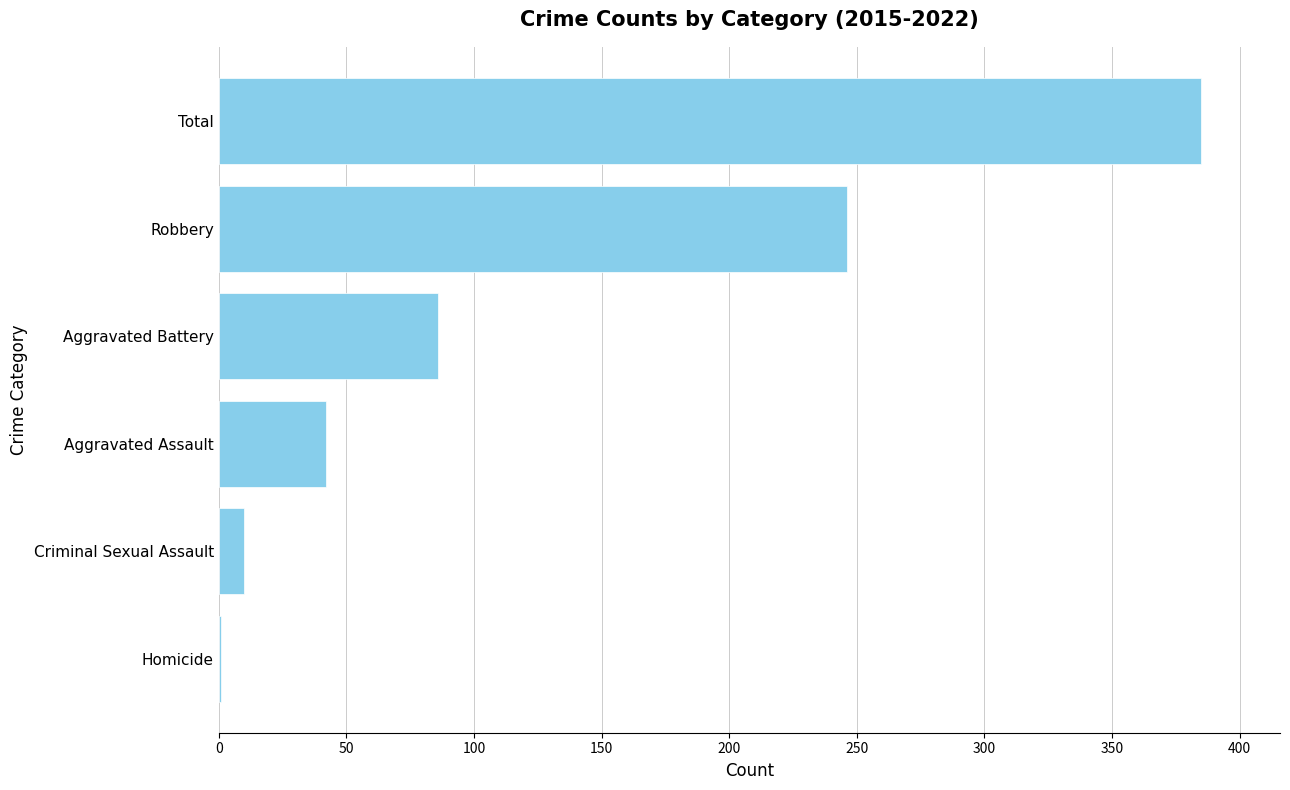

What is the sum of all values?

770